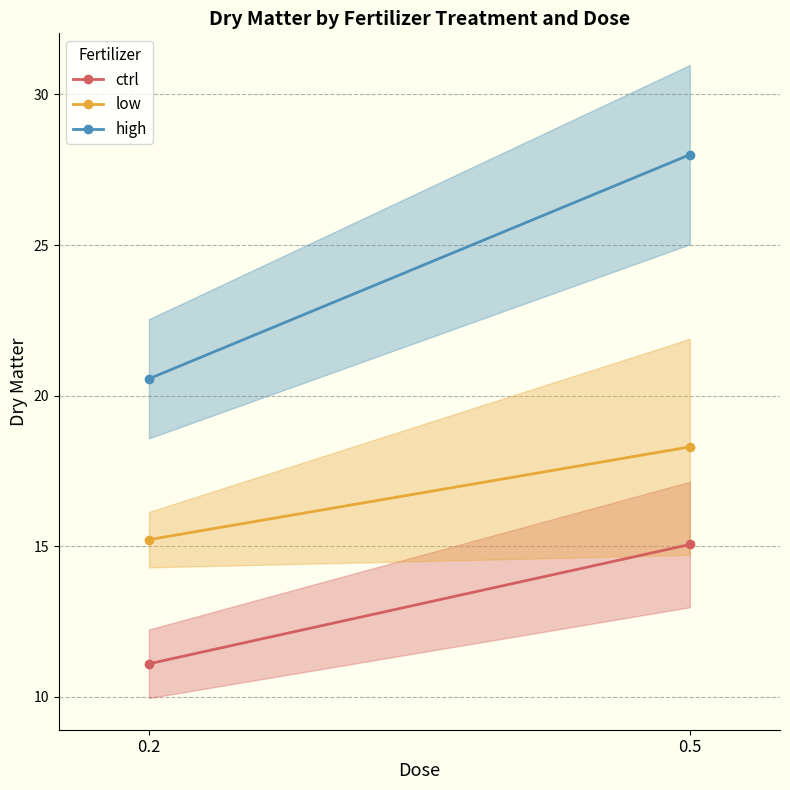

What is the maximum value shown in the chart?

28.0